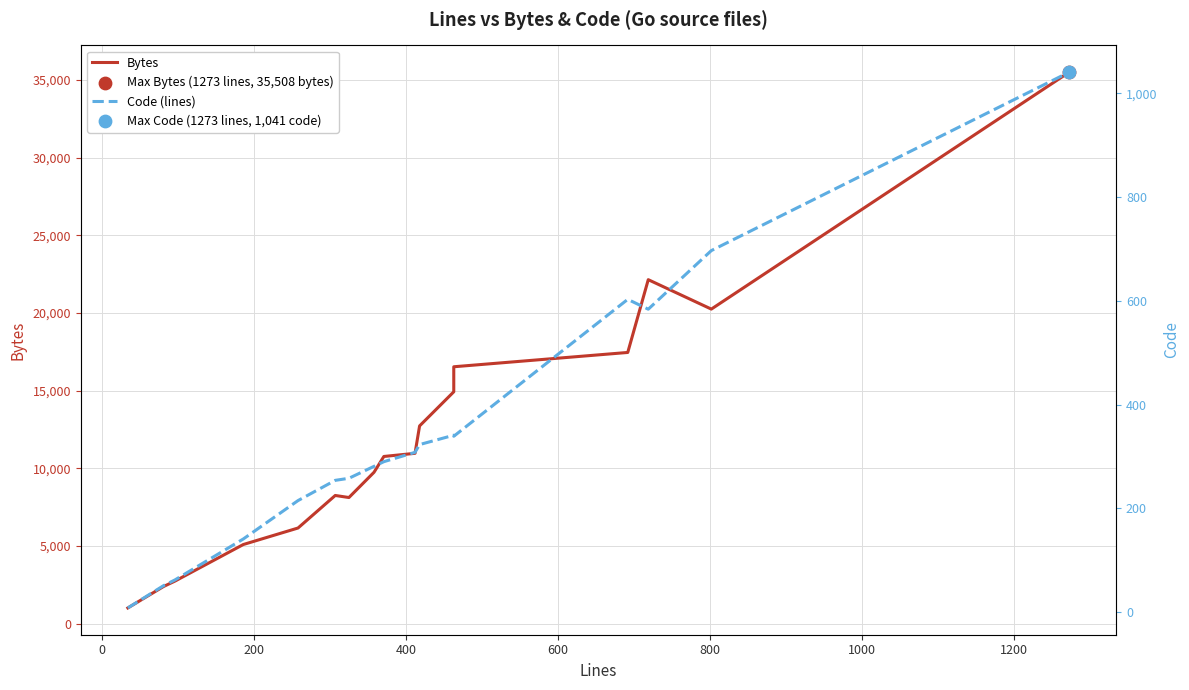

Which series has the largest total across all categories?

Bytes